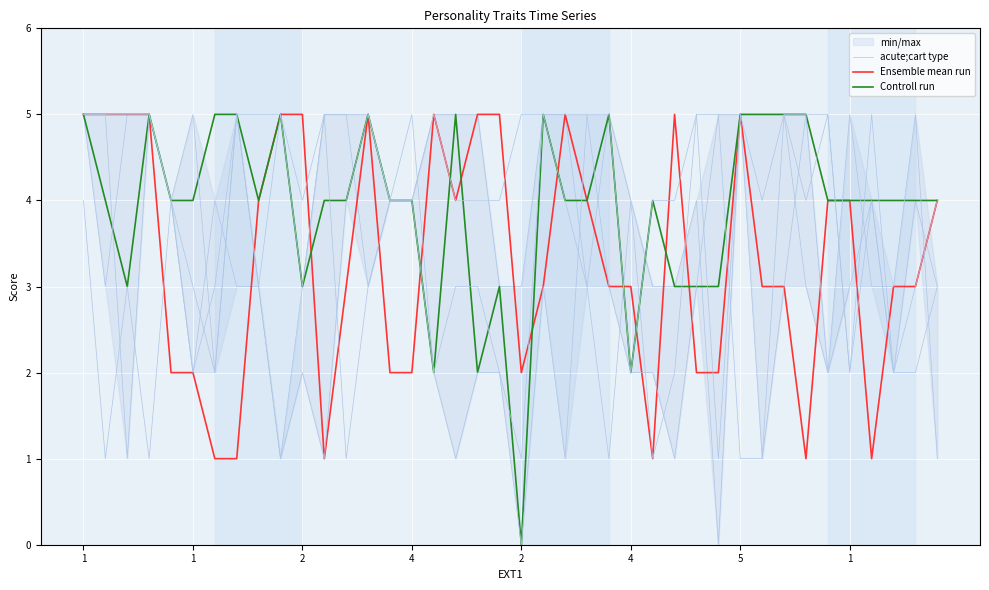

Does the chart display data point markers on the line(s)?

No